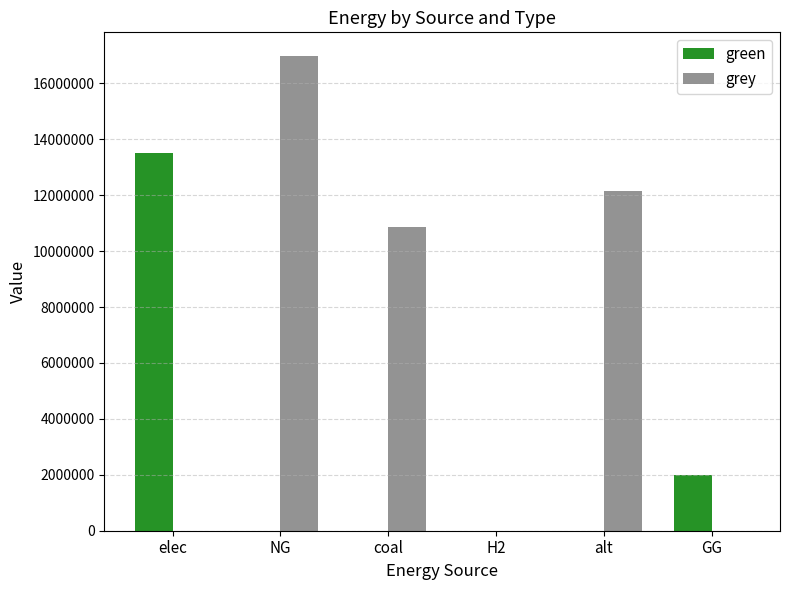

Are the bars grouped side by side (vs. stacked)?

Yes